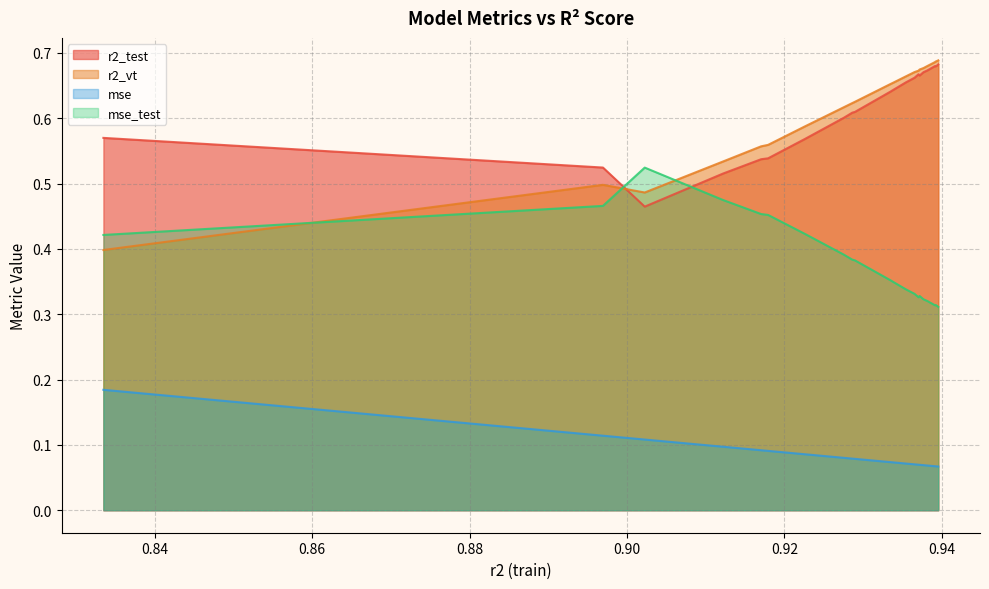

True or false: mse and r2_vt intersect in this chart.

False